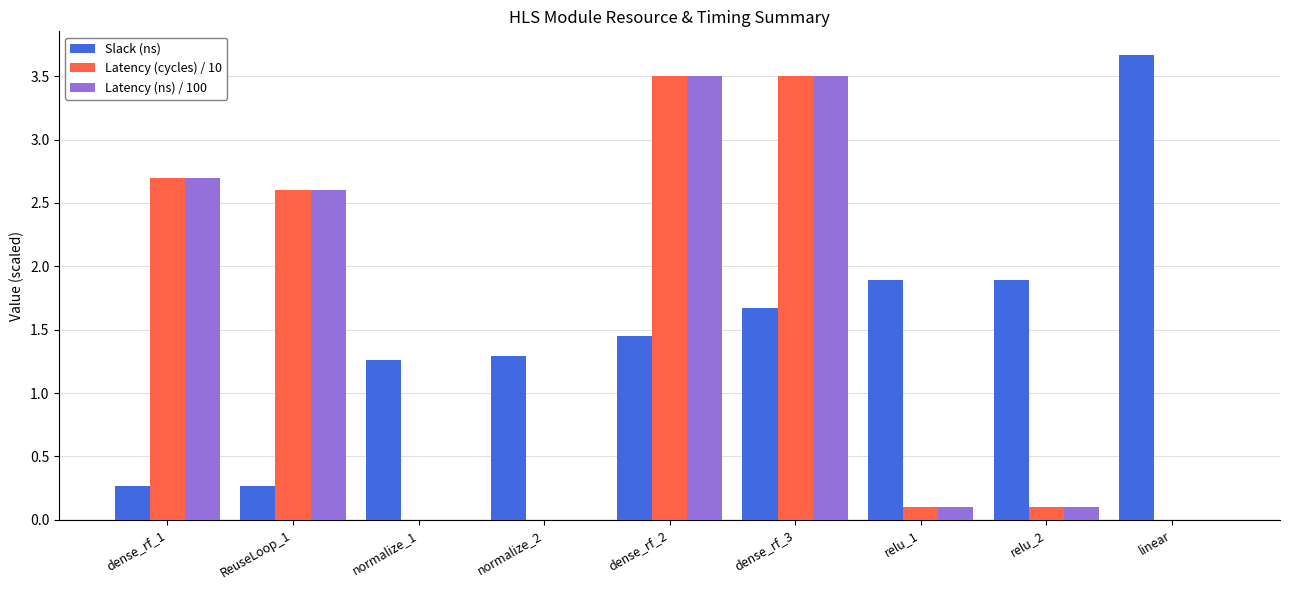

What is the sum of all Latency (cycles) / 10 values?

12.5